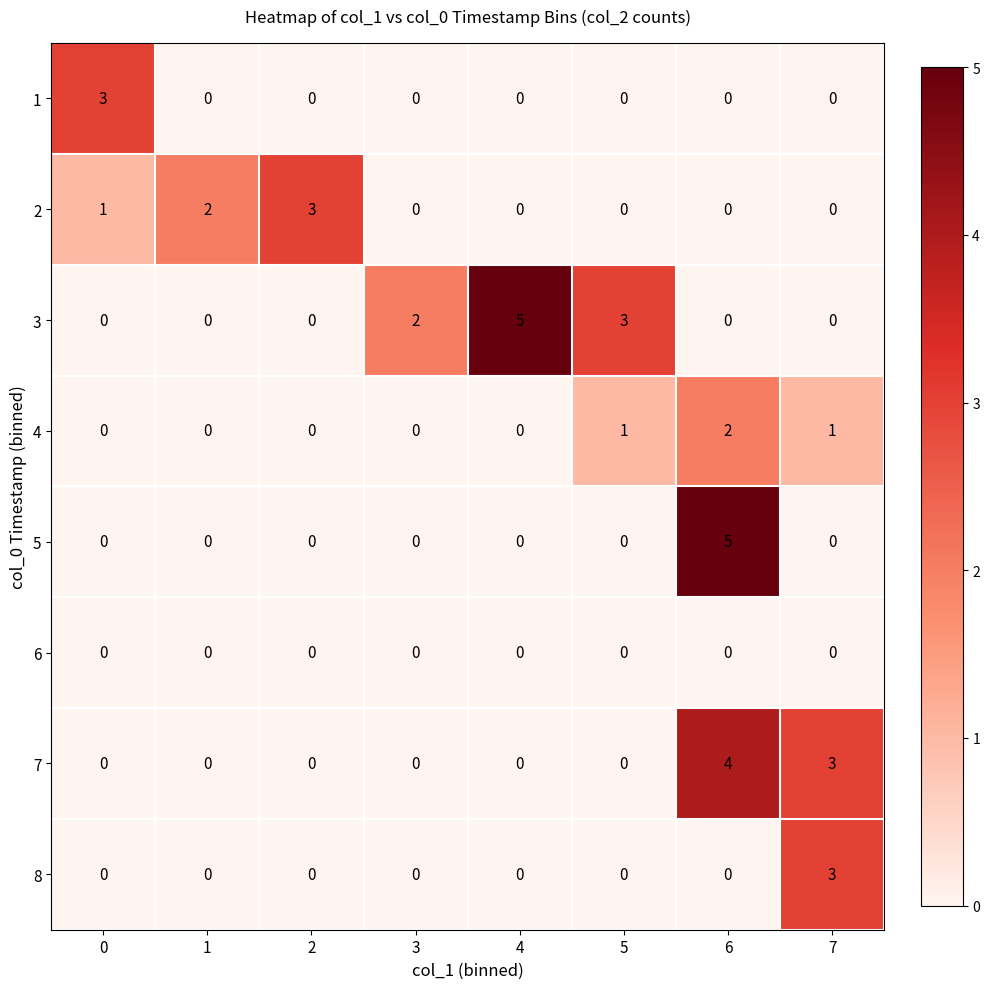

What is the difference between the maximum and minimum values in the 2 series?

3